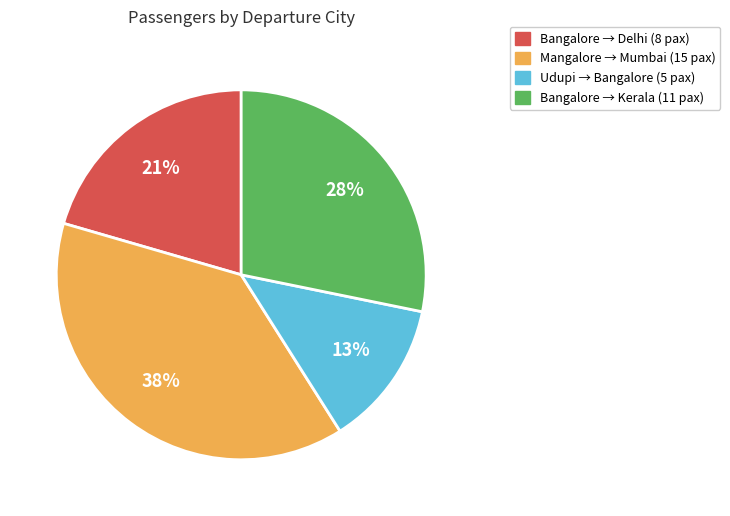

Does any single category account for the majority?

No